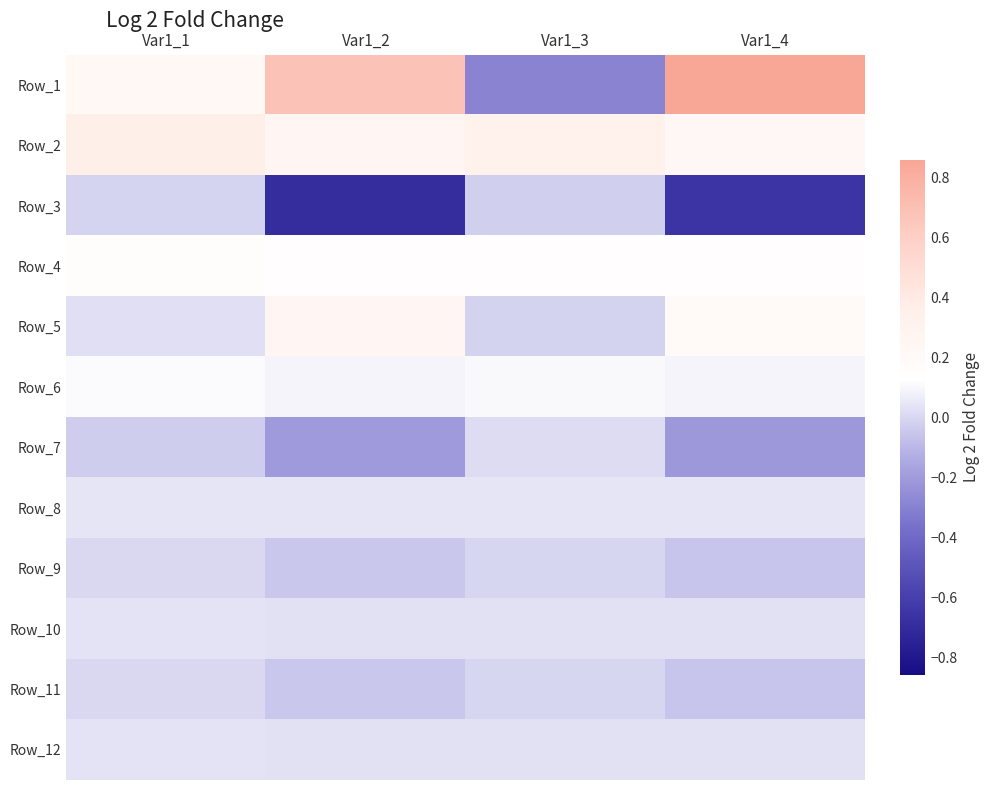

What is the difference between the highest and lowest values at Var1_3?

0.6